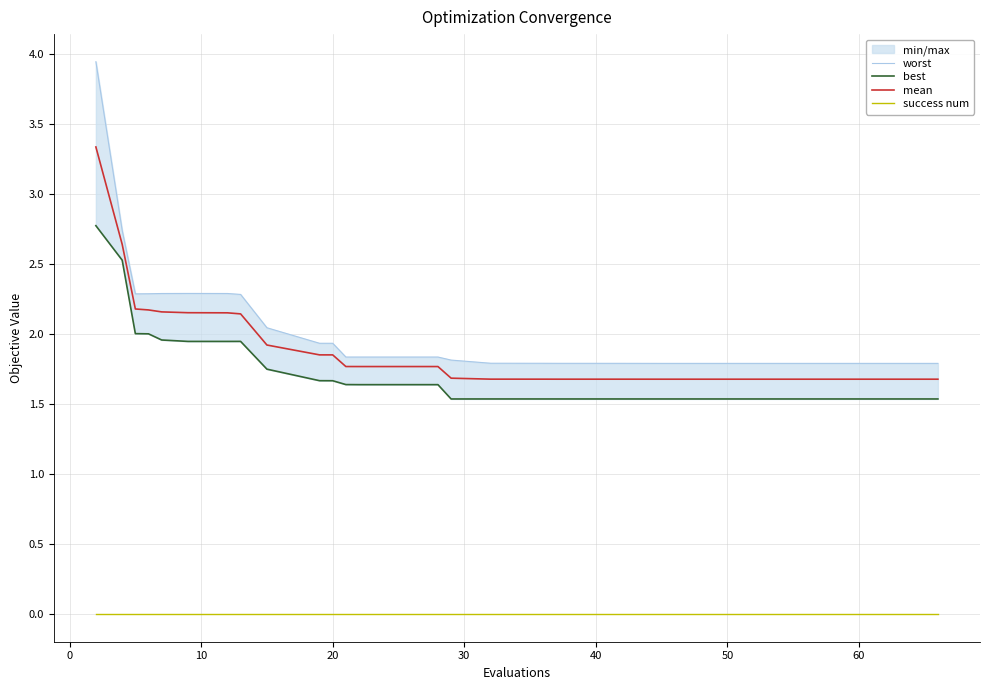

What is the maximum value for best?

2.8